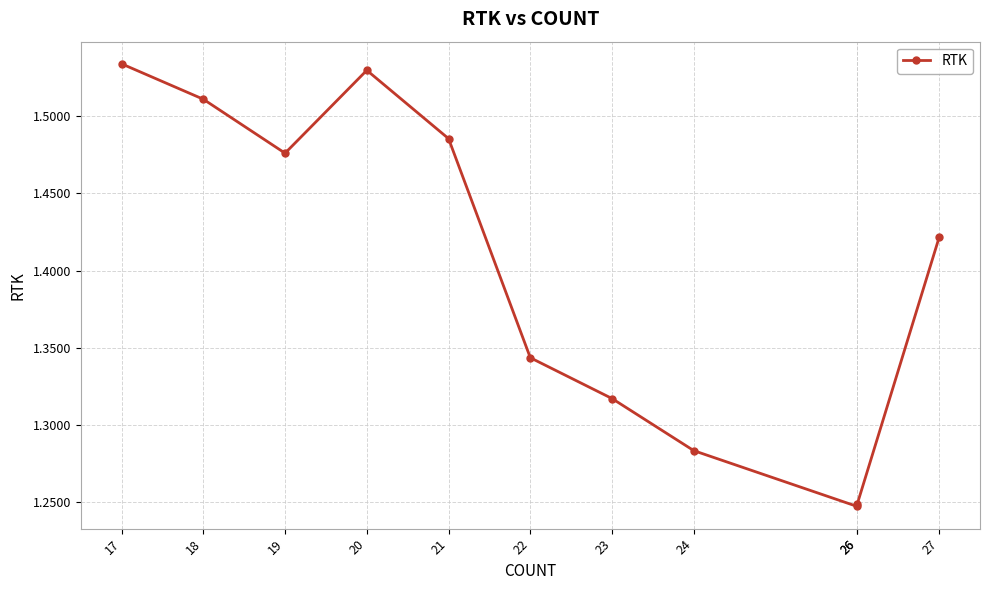

True or false: the data shows 0.5 at 24.

False